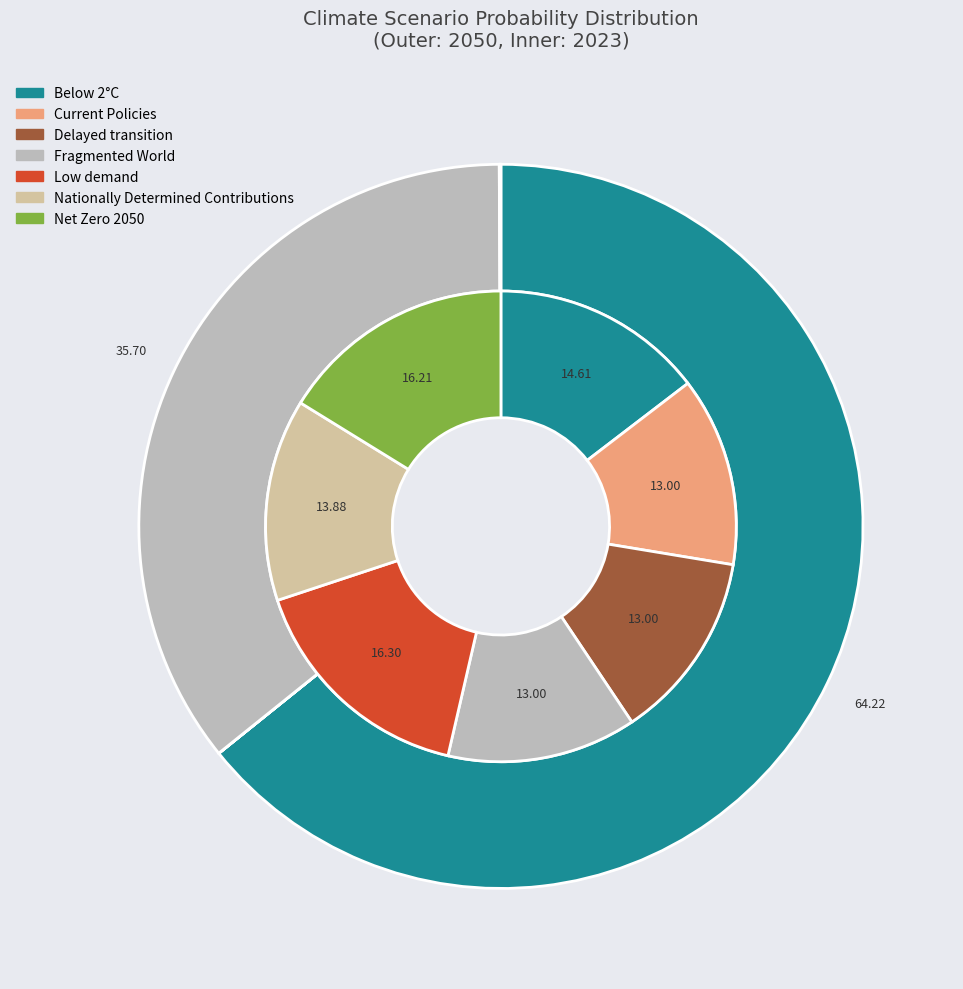

Is it true that 2 is 20% of the pie?

False